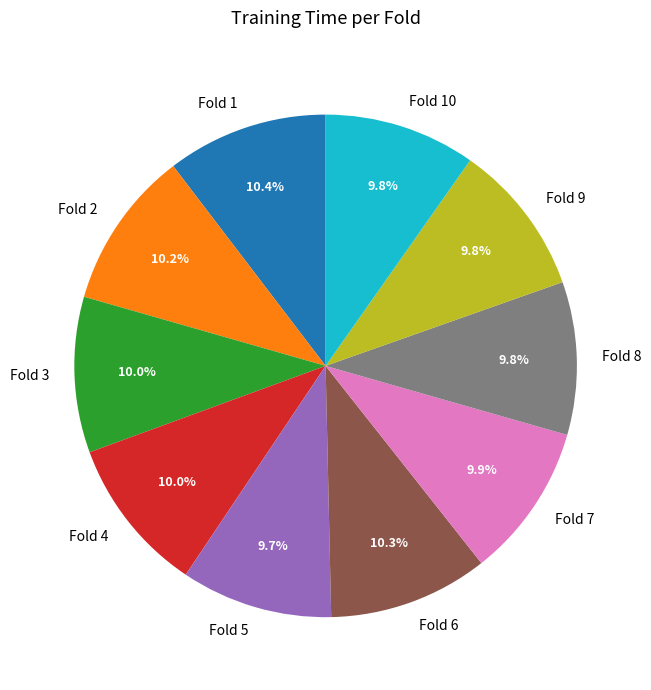

To the nearest percent, what is the average slice percentage?

10%